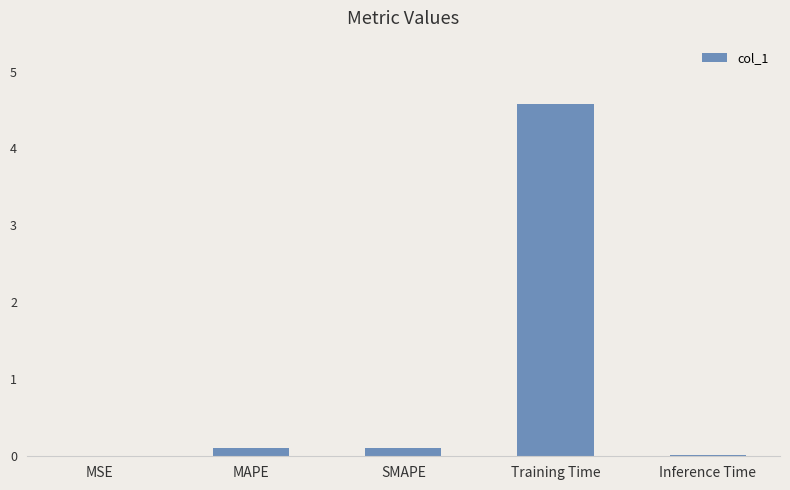

Which has a higher value, SMAPE or Training Time?

Training Time